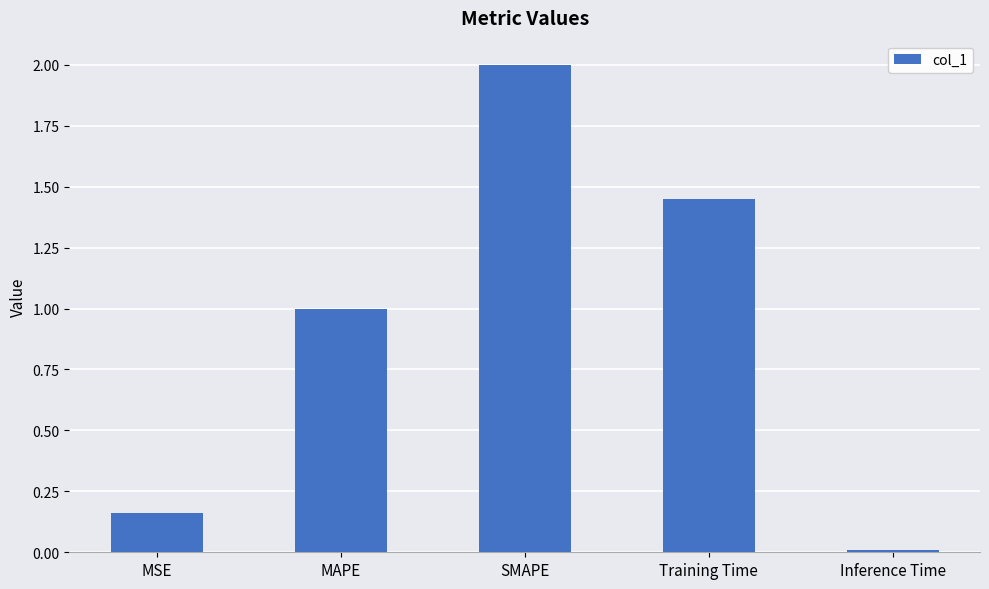

The value at MSE is 0.3. True or false?

False